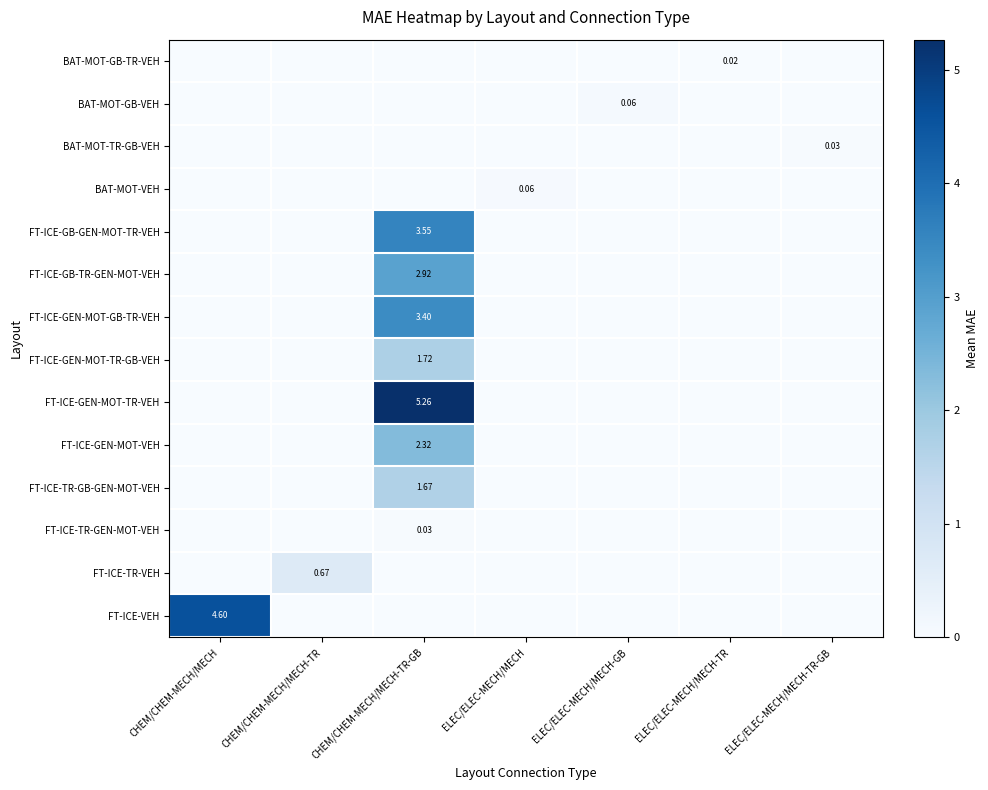

What is the average value of the FT-ICE-TR-VEH series?

0.1